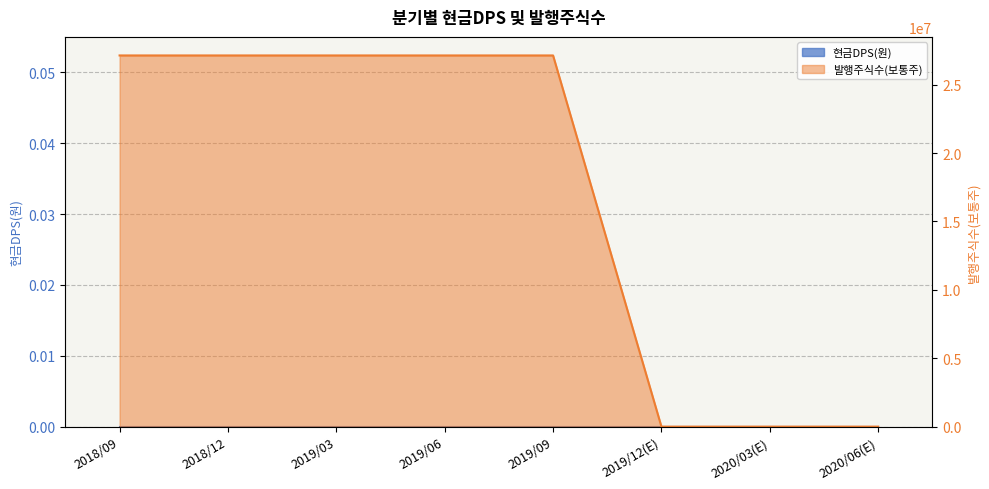

Reading left to right, what are all the values shown in this chart?

27134839	27134839	27134839	27134839	27134839	0	0	0